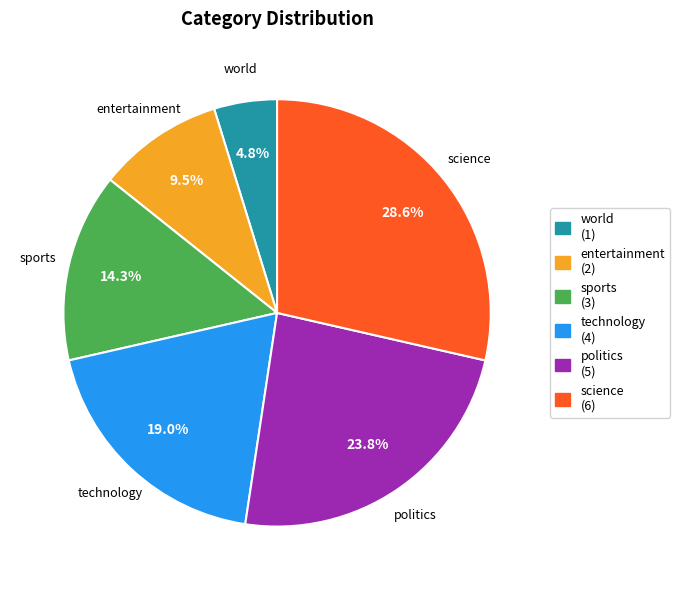

What is the smallest slice in the pie chart?

world